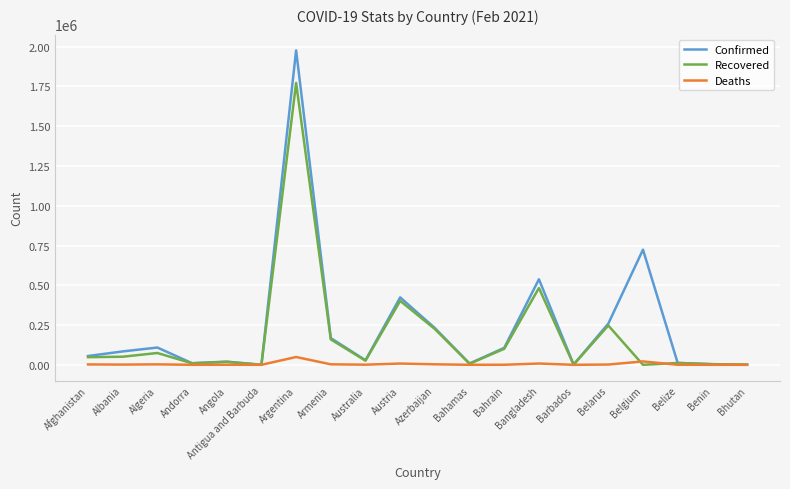

Rank the series by their maximum value, from lowest to highest.

Deaths, Recovered, Confirmed